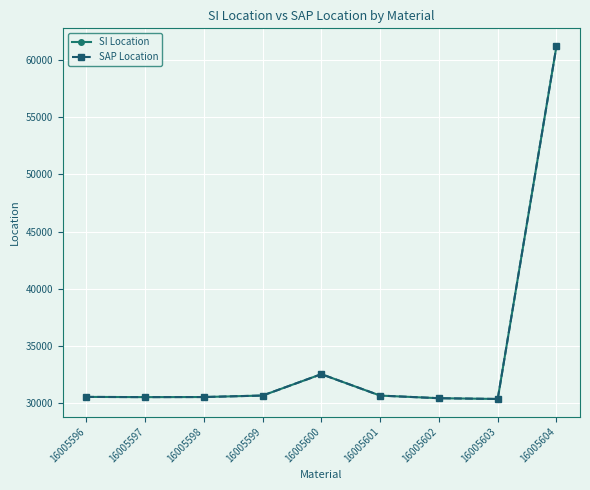

At 16005601, list the series in order from largest to smallest.

SI Location, SAP Location